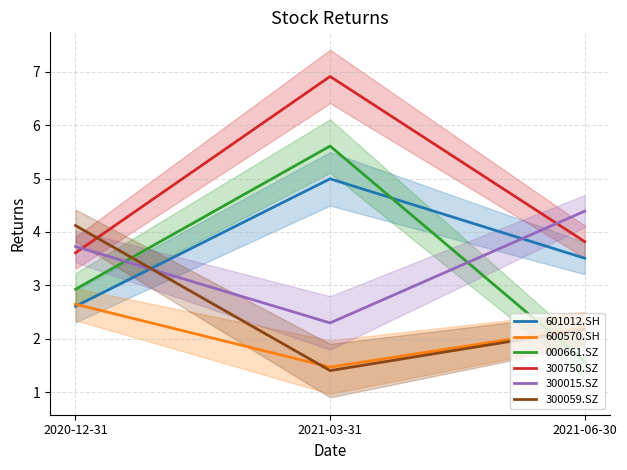

How many lines are shown in the chart?

6